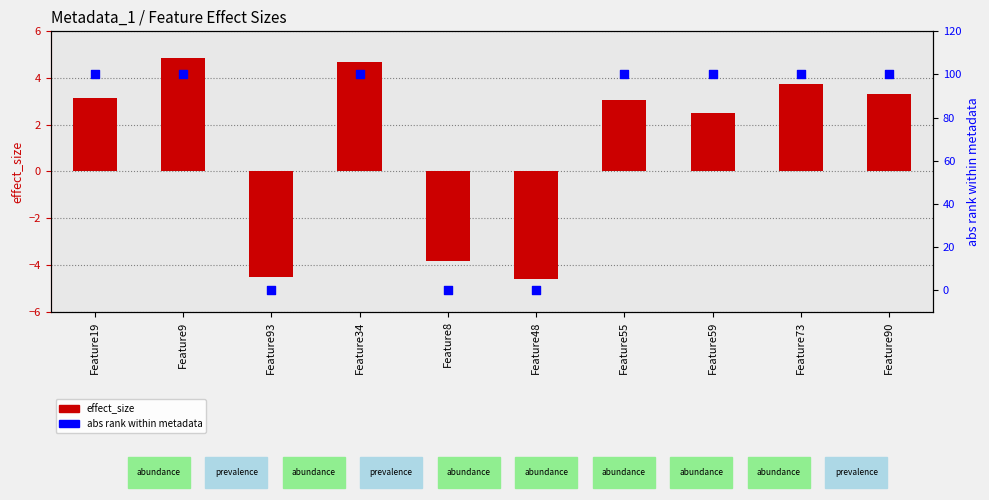

At how many categories does at least one series exceed 14?

7